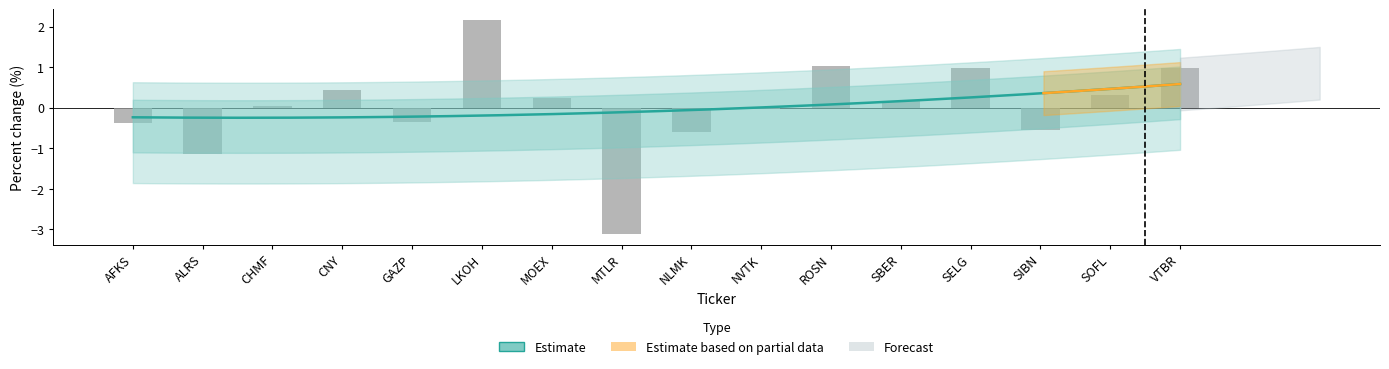

What is the label of the 2nd bar from the right?

SOFL